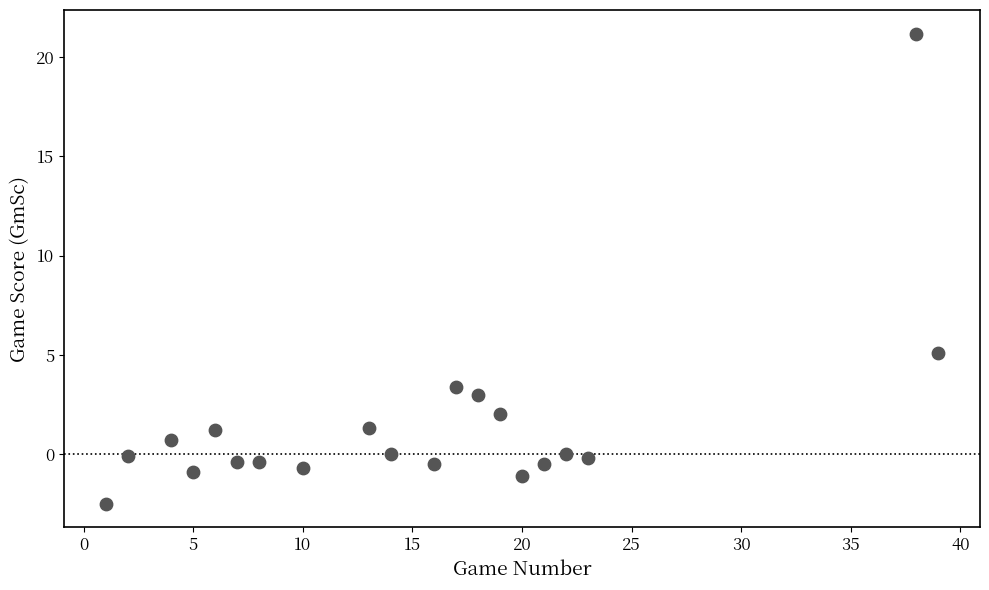

What Y value in the scatter plot is closest to 9?

5.1